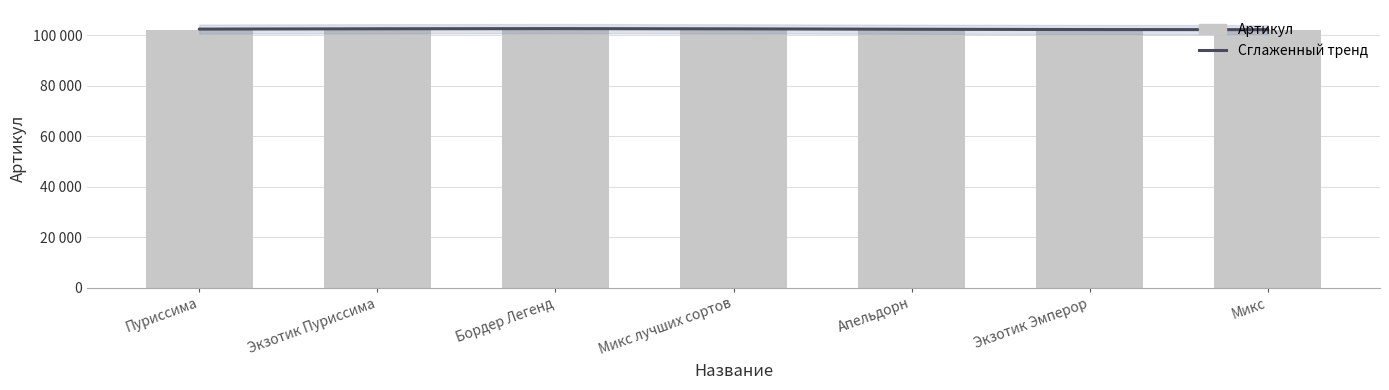

What are all the series names shown in the legend?

Сглаженный тренд, Артикул